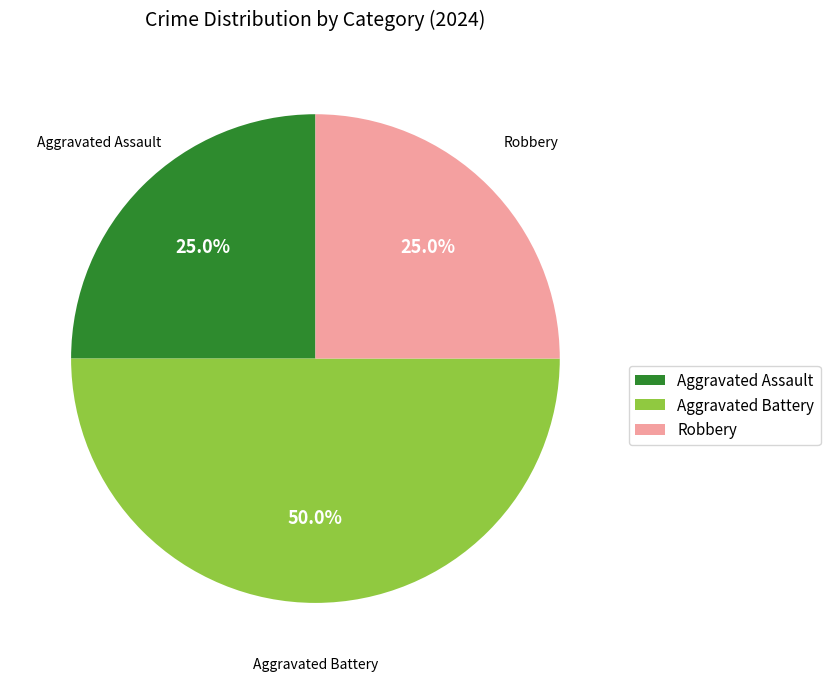

Is Robbery the majority of the pie?

No